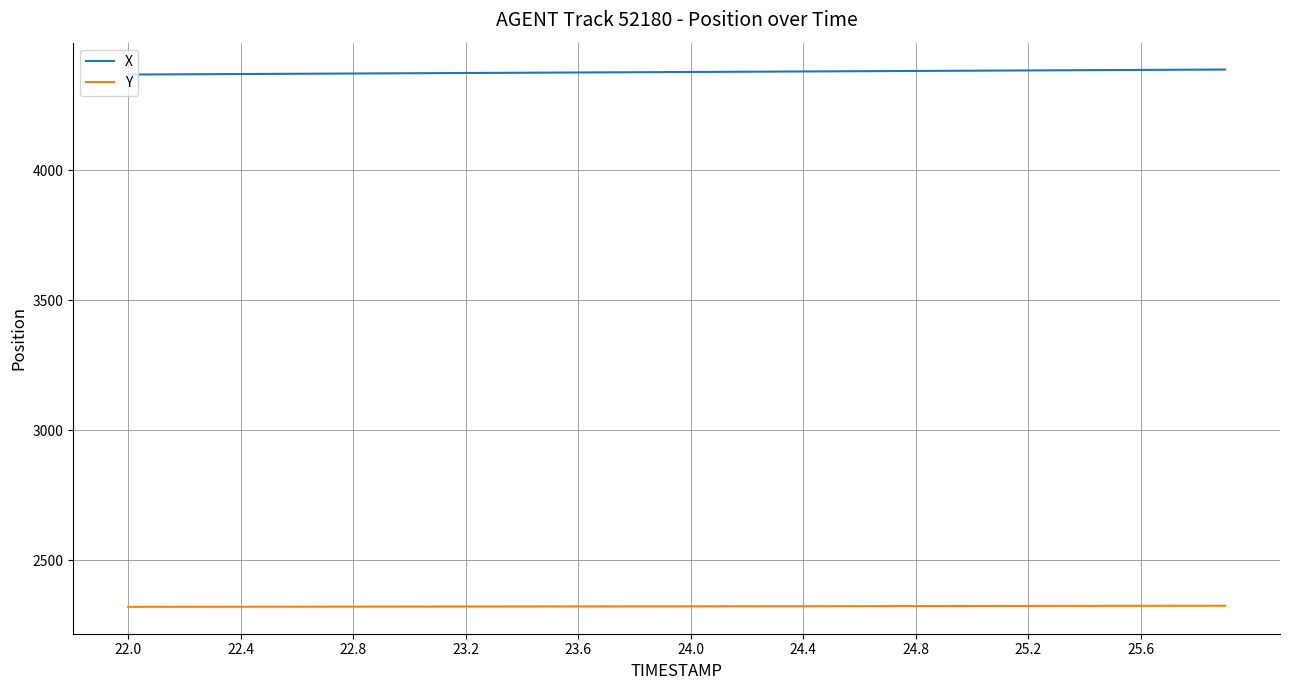

What is the lowest value of the X series?

4368.9